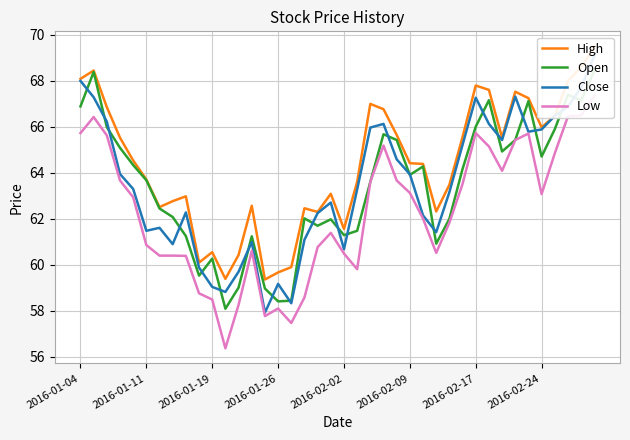

What is the sum of the High values at 19 and 16?

123.0